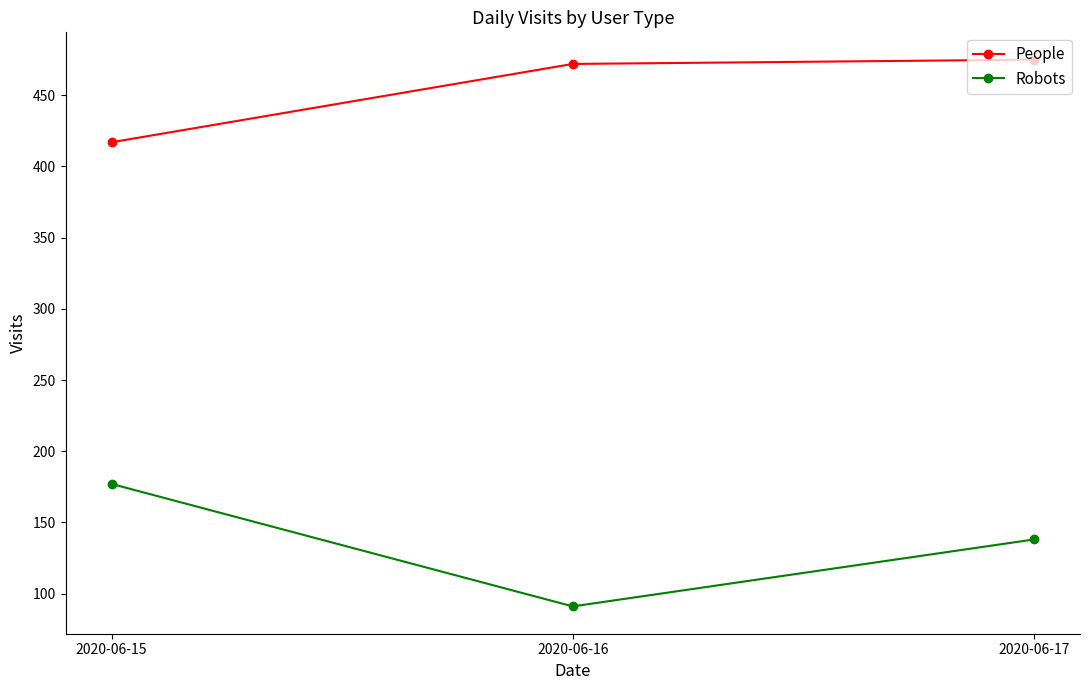

Reading left to right, extract all data points from this chart.

People: 2020-06-15=417	2020-06-16=472	2020-06-17=475
Robots: 2020-06-15=177	2020-06-16=91	2020-06-17=138